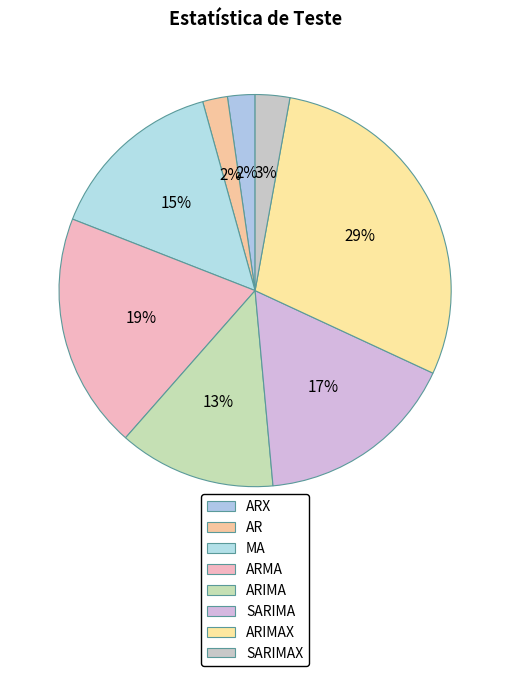

Approximately how many times larger is the value at SARIMAX compared to ARX?

1.3